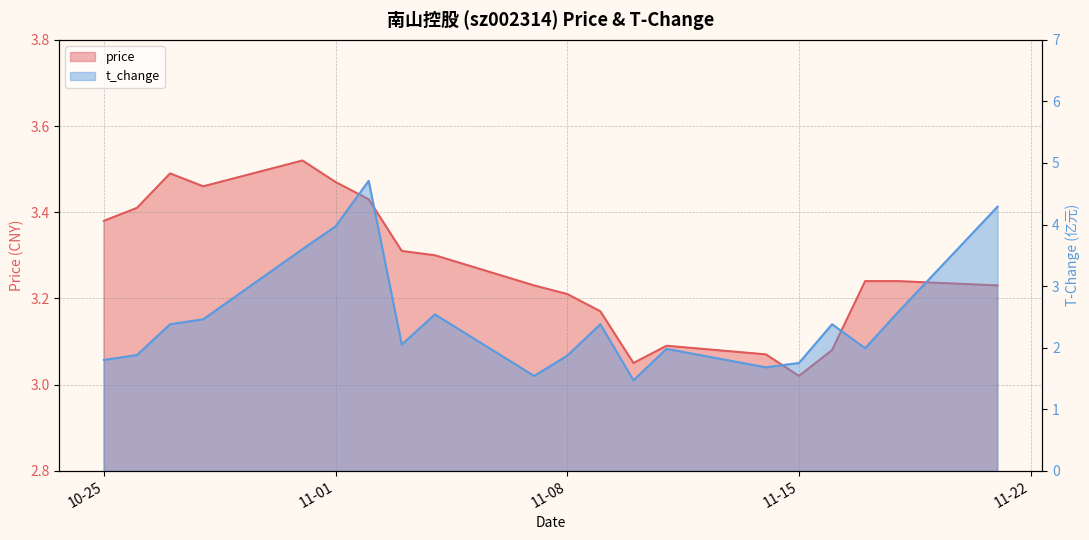

Which category has the highest value in the price series?

2022-10-31